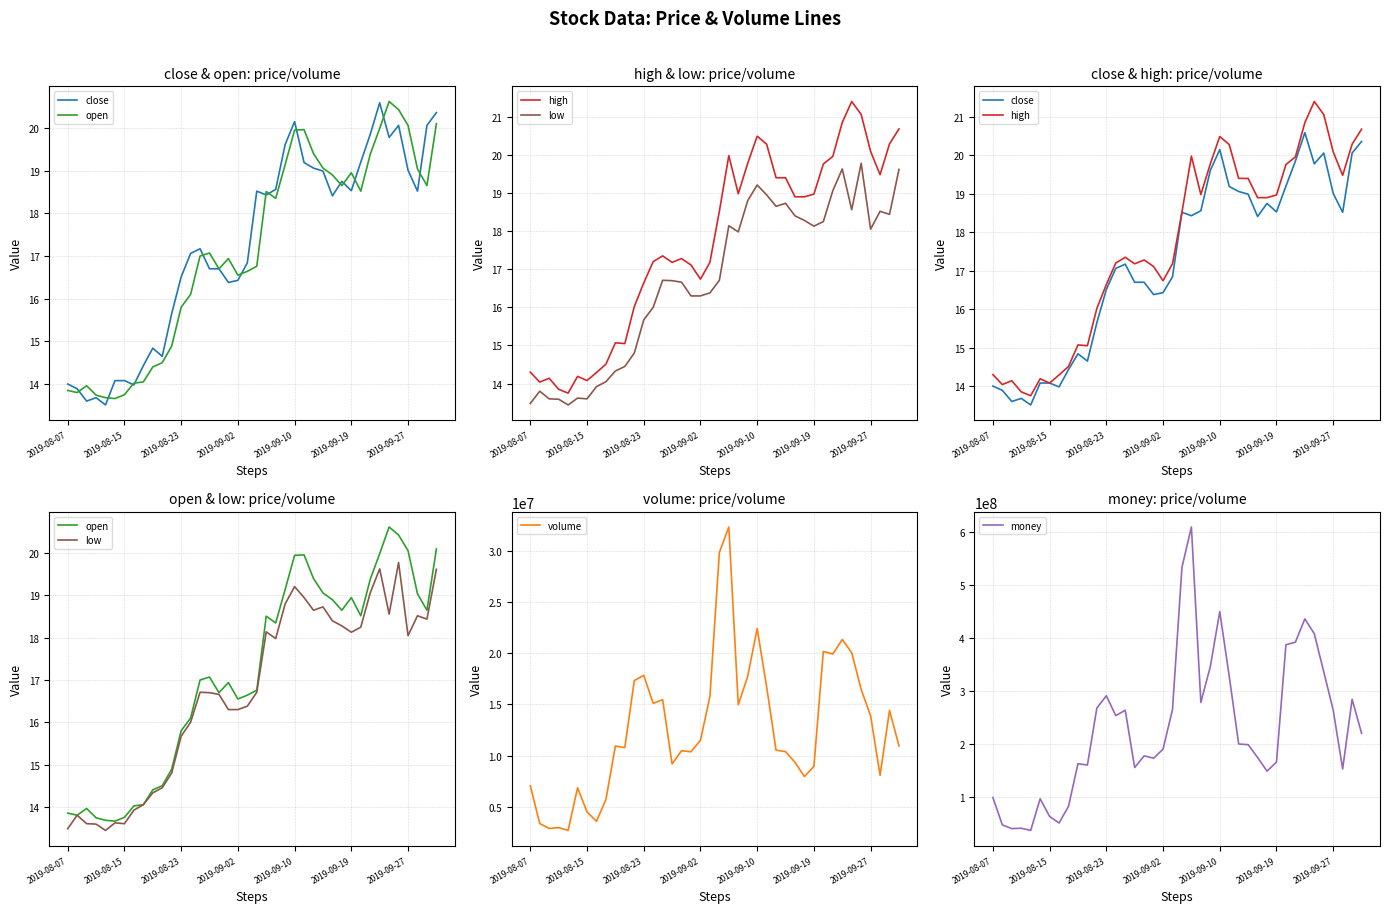

What position from the right is 15?

25